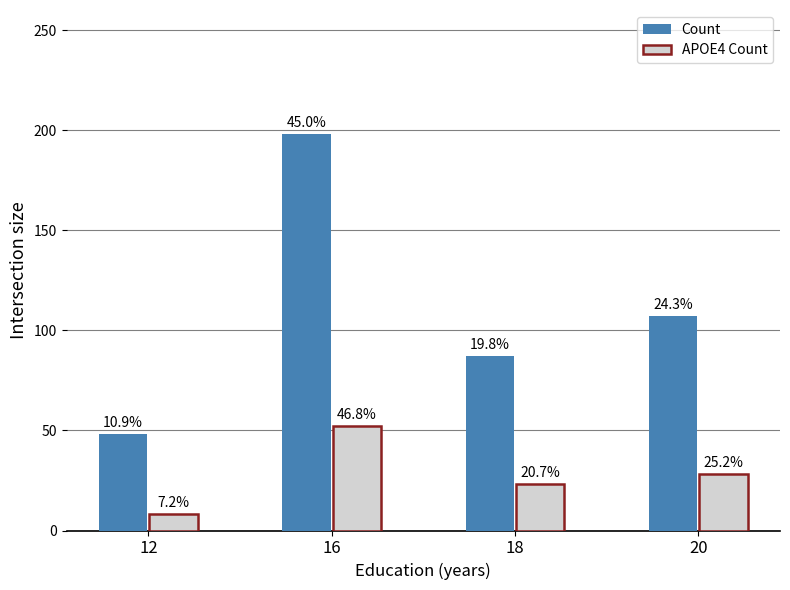

Which series has the largest range (max minus min)?

Count